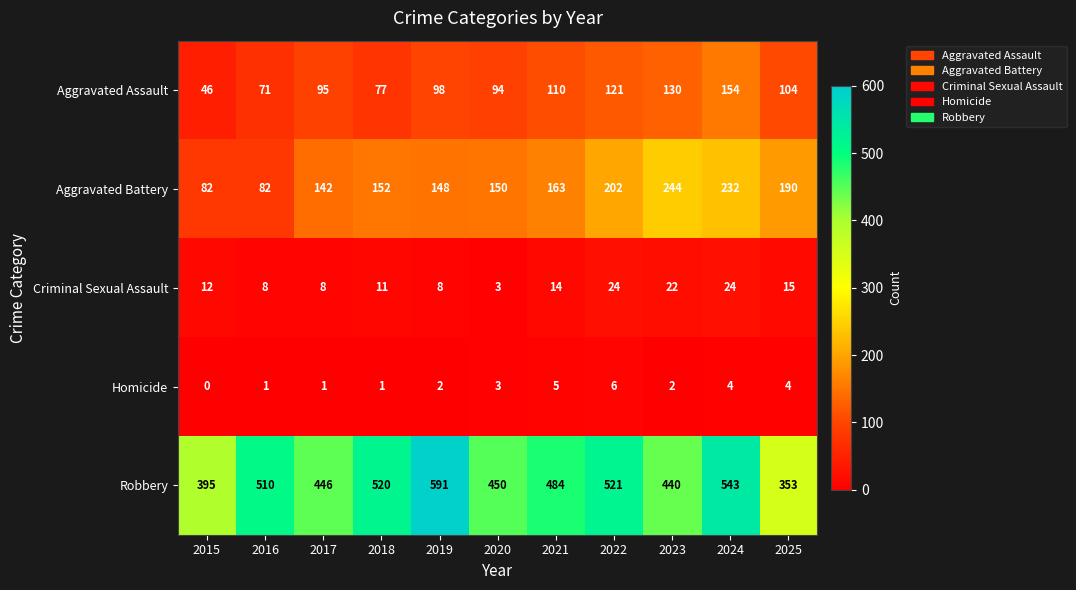

Between 2017 and 2022, which series saw the biggest shift?

Robbery